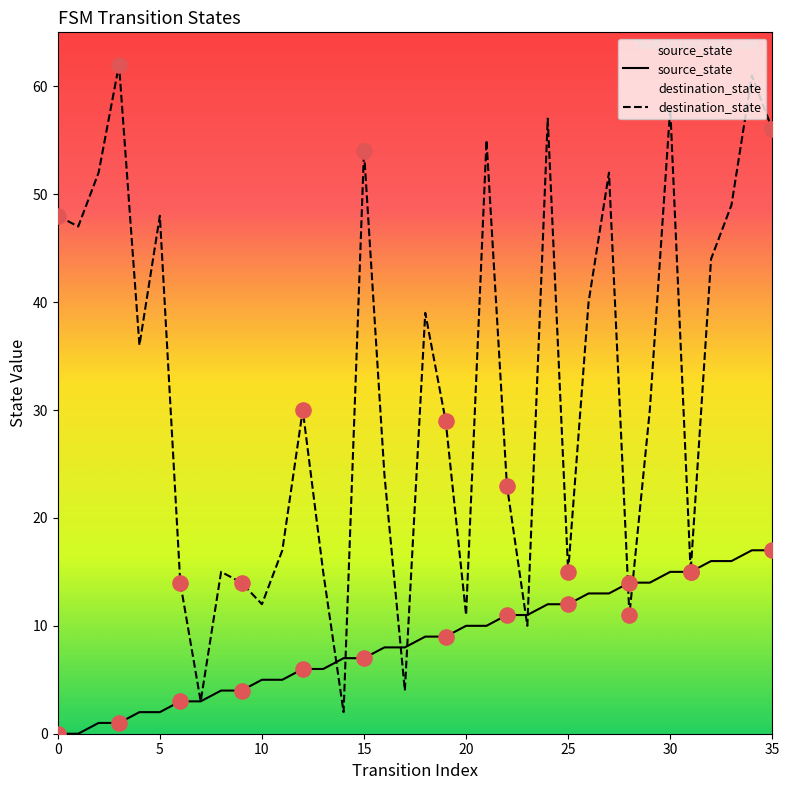

Which series reaches the maximum Y coordinate?

destination_state